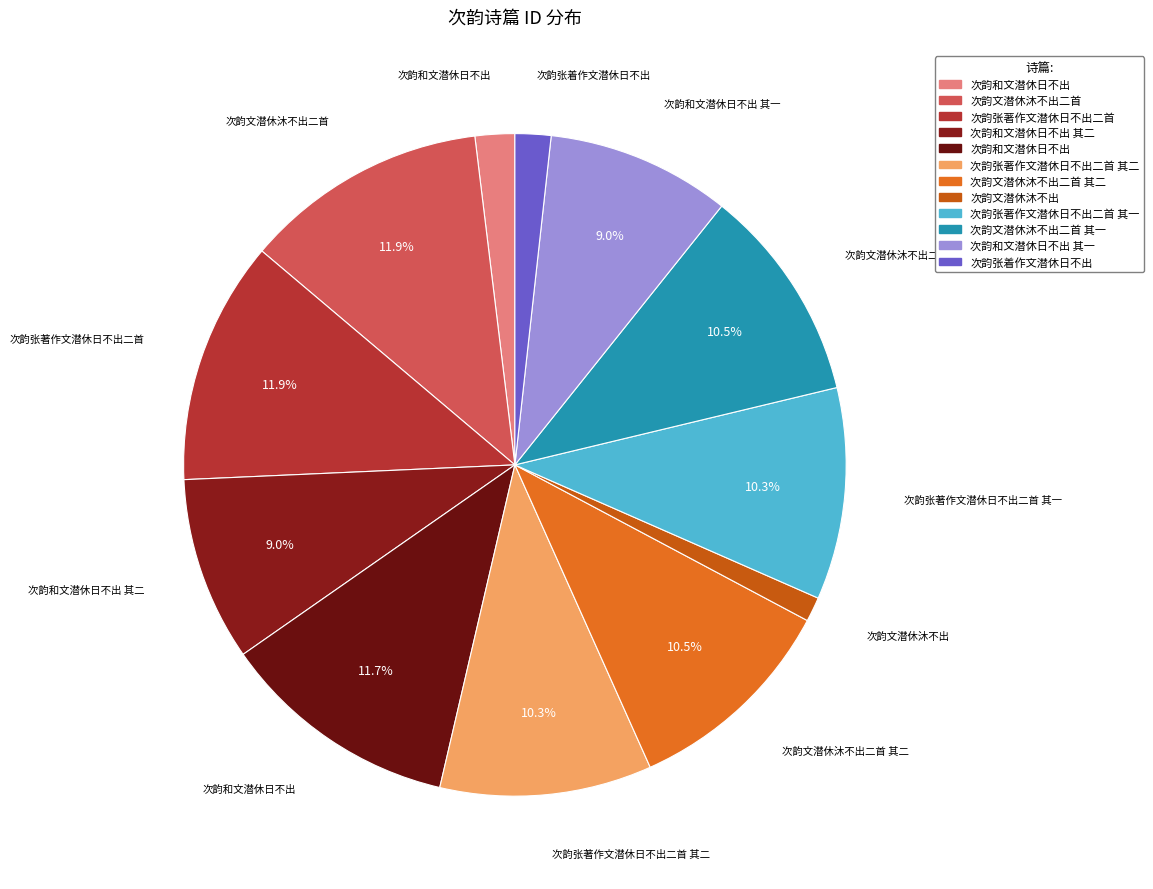

How many segments does this pie chart have?

12